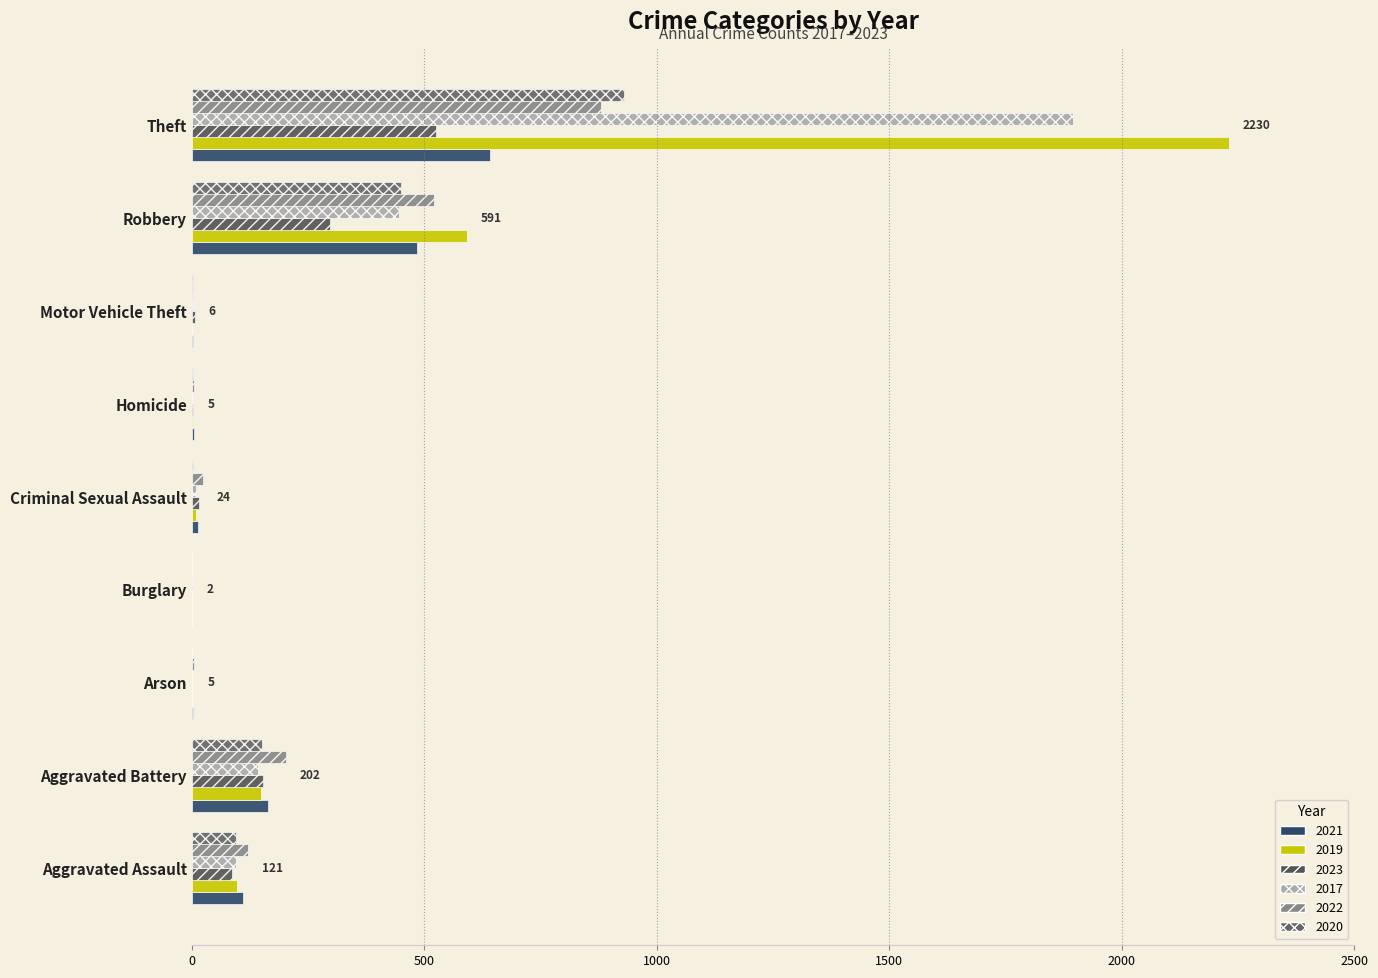

What is the total value across all series at Criminal Sexual Assault?

72